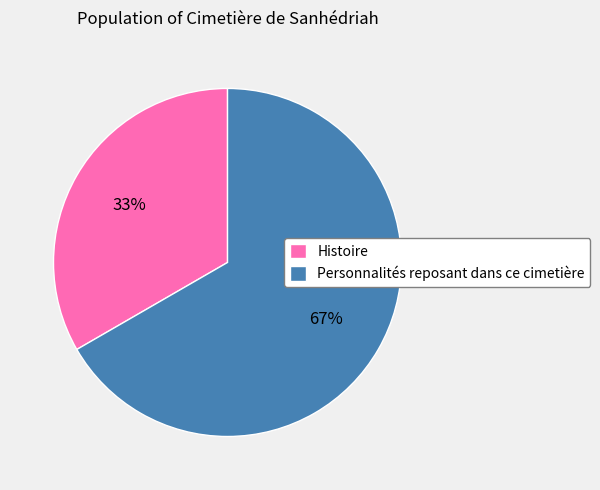

Rank the categories by value from lowest to highest.

Histoire, Personnalités reposant dans ce cimetière